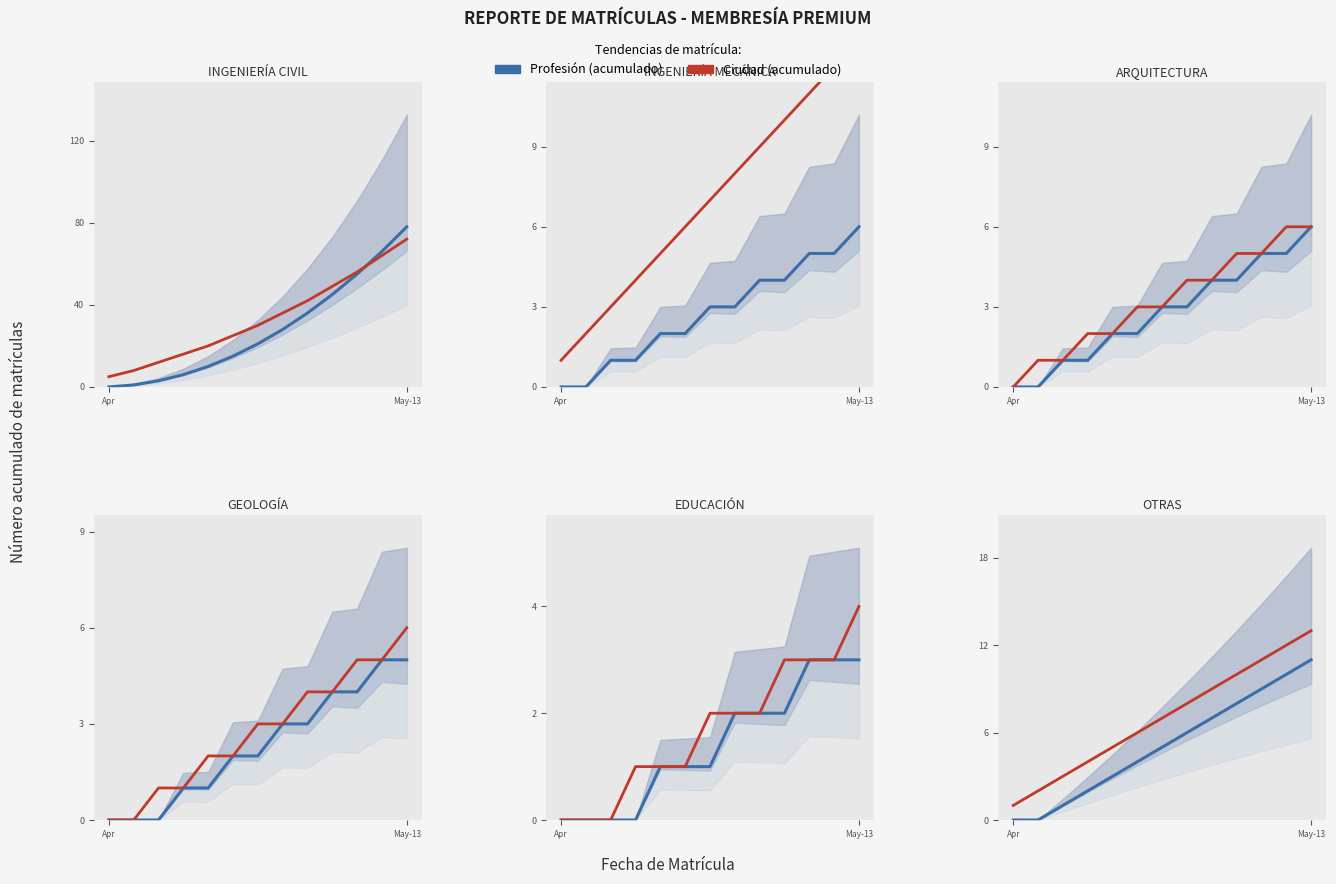

What is the approximate value of INGENIERÍA CIVIL at May-13?

78